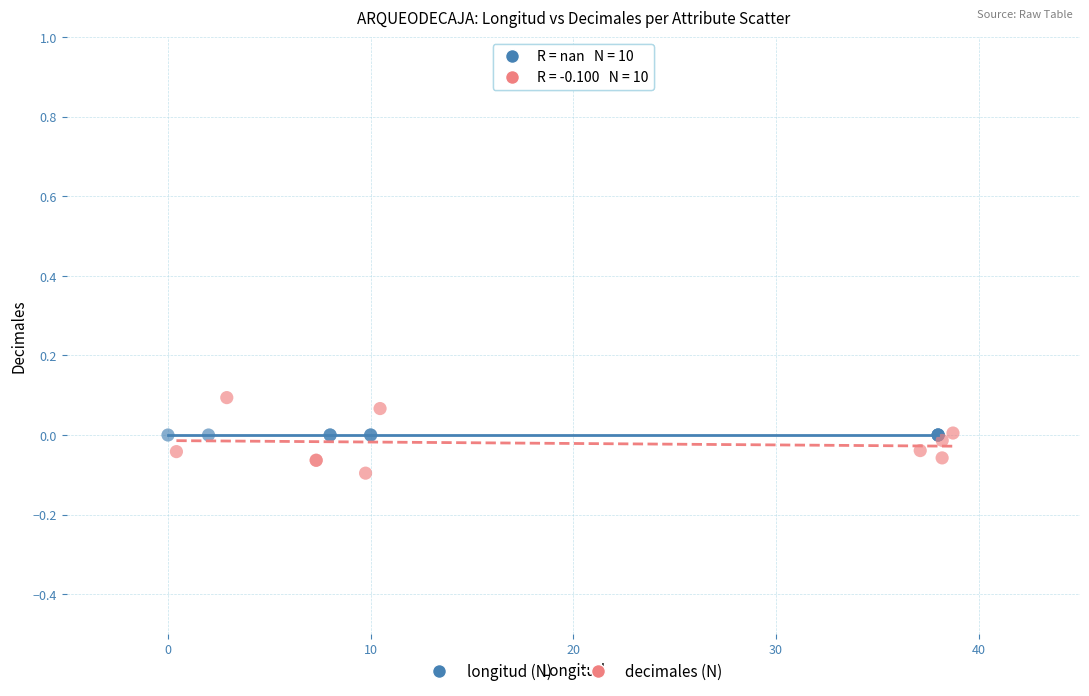

Which series contains the highest Y value?

decimales (N)